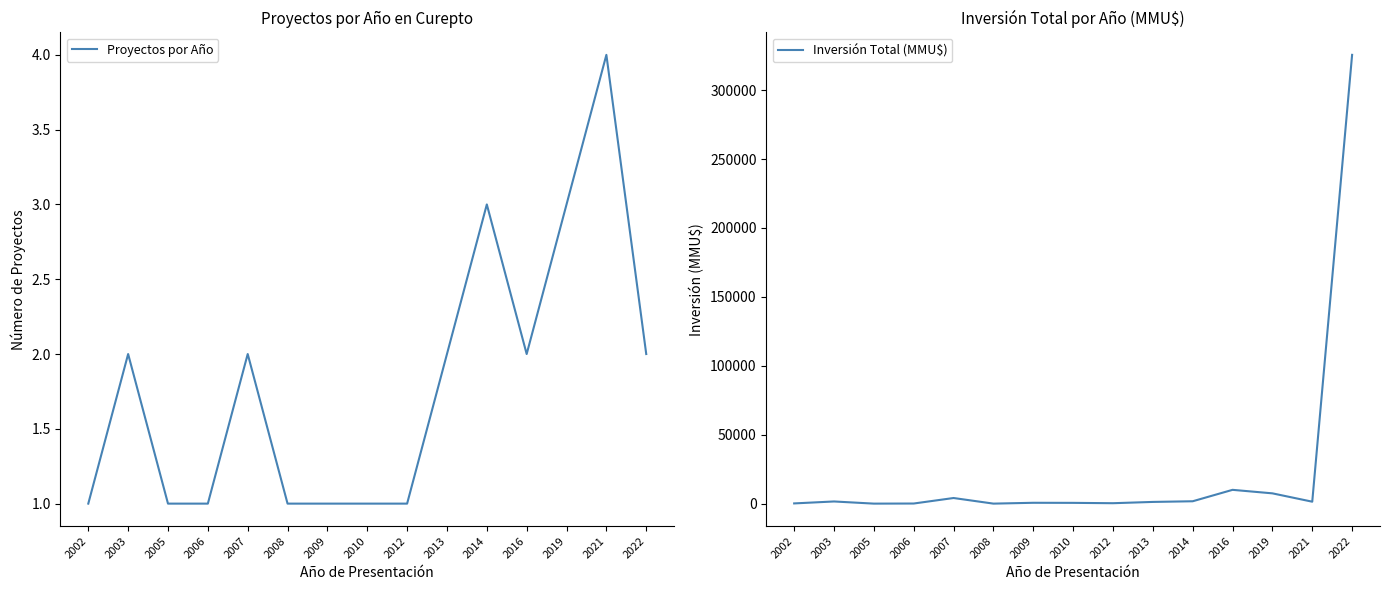

What is the maximum value shown in the chart?

325620